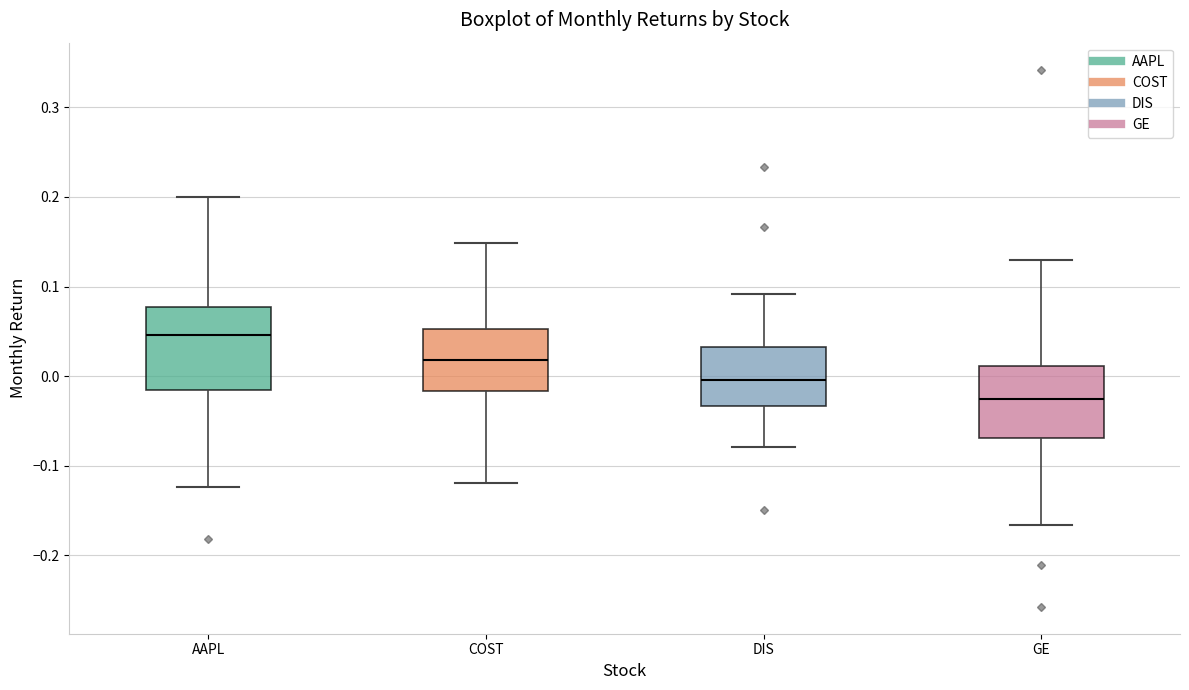

Comparing the boxes themselves (not the whiskers), which one is the tallest?

AAPL